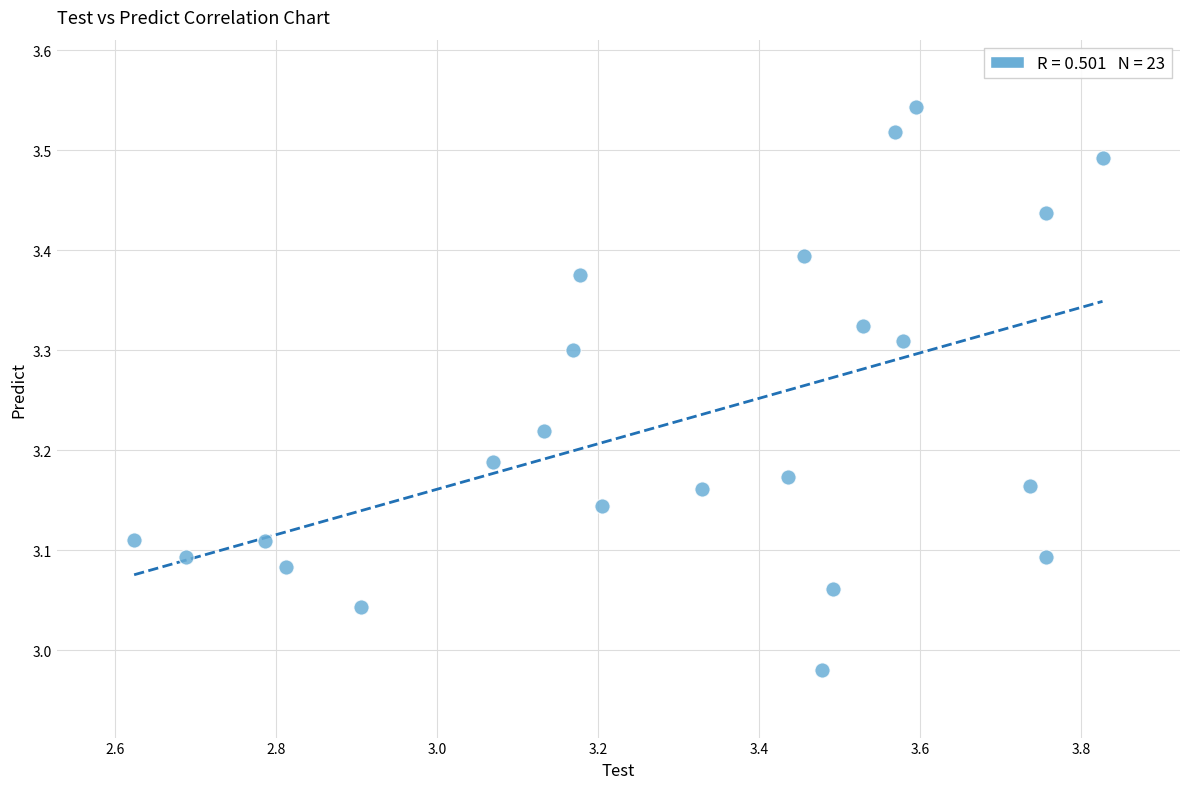

What is the range of X values (max minus min)?

1.2